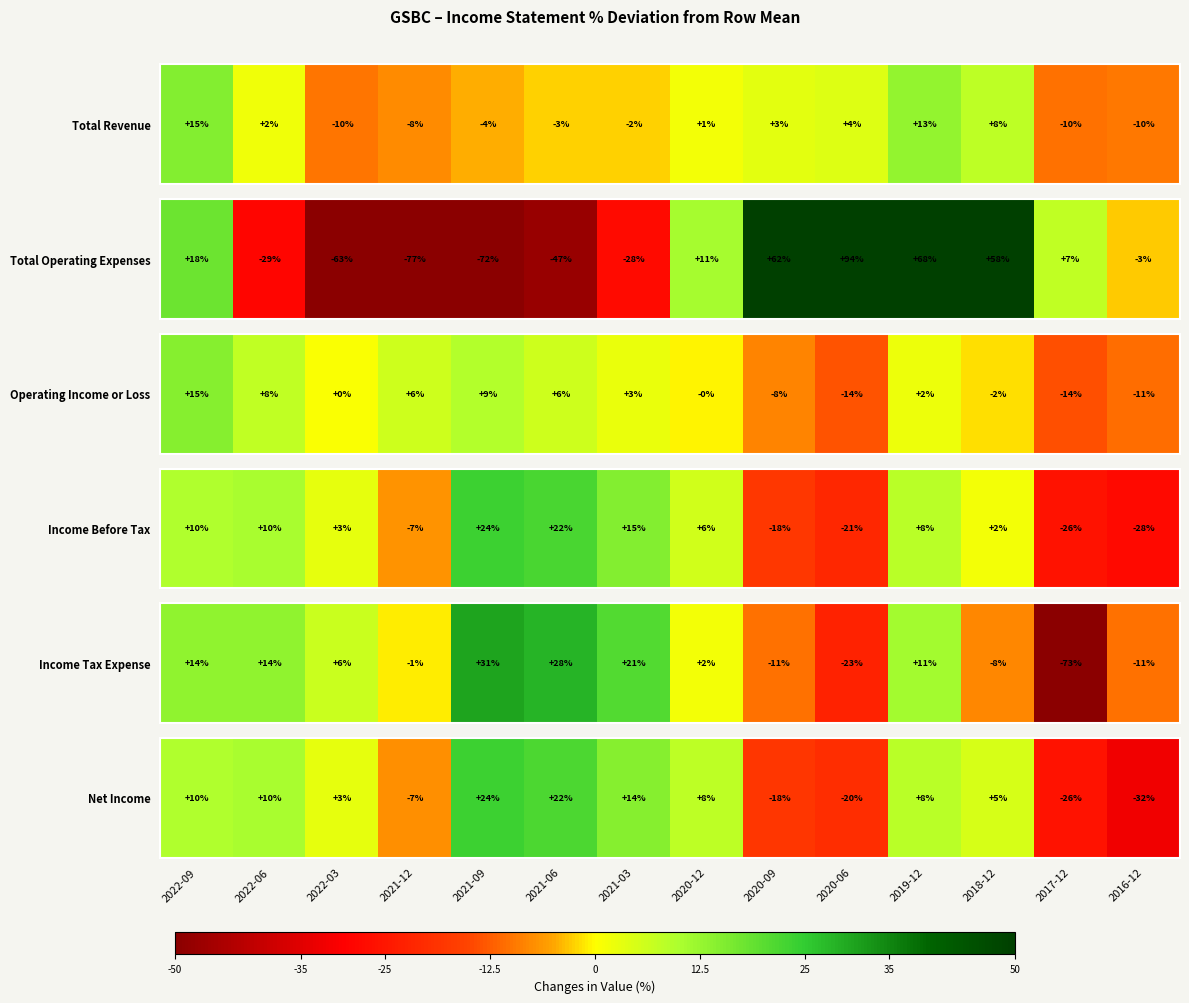

Is it true that the value at 2017-12 is -26.1?

True